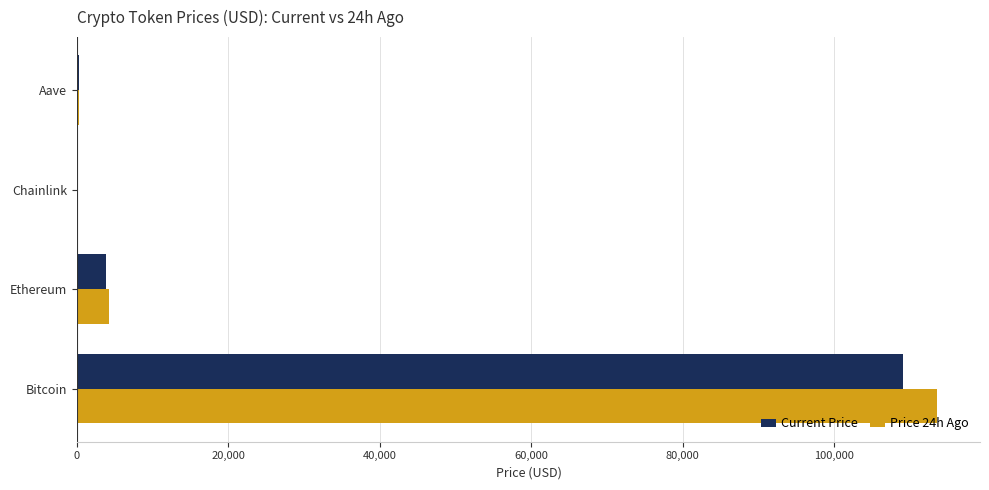

The value of Current Price at Bitcoin is 109132.0. True or false?

True